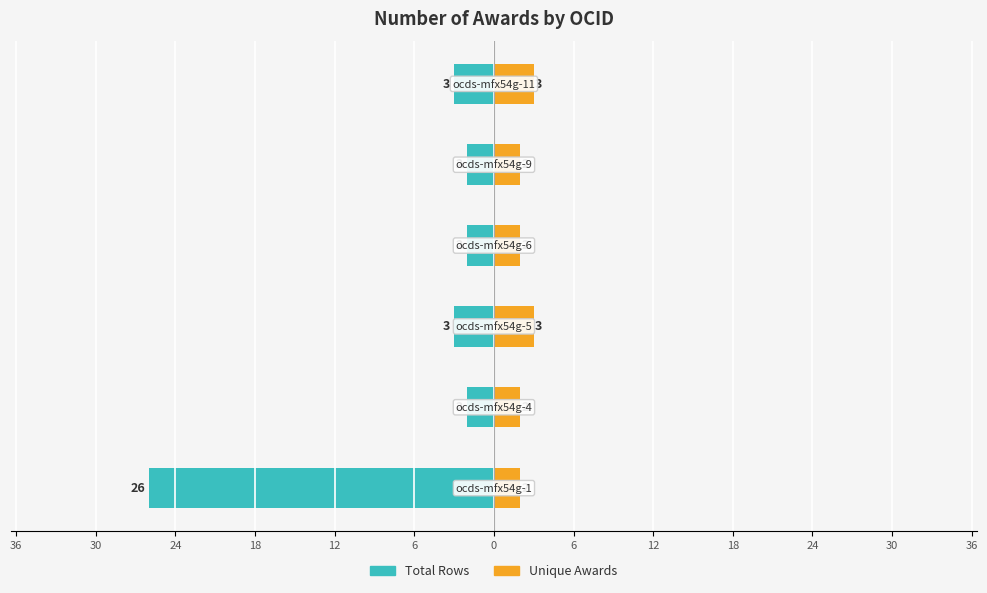

Between 30 and 12, which series saw the biggest shift?

Total Rows